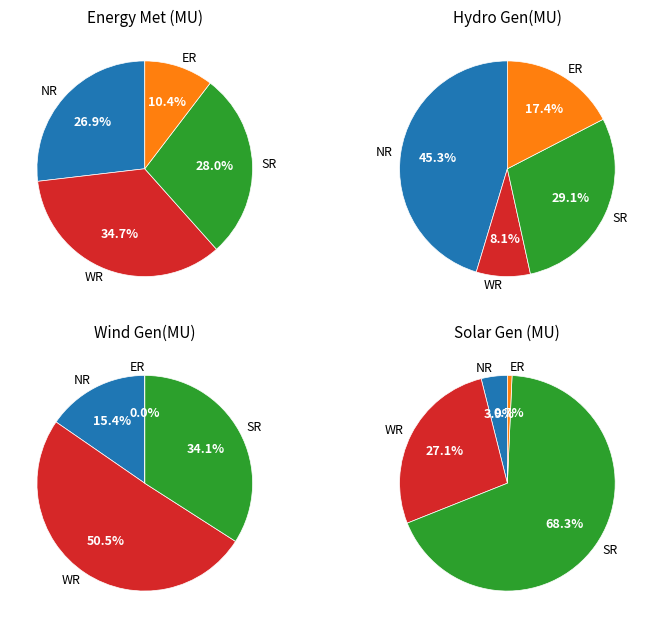

Does any single category account for the majority?

No